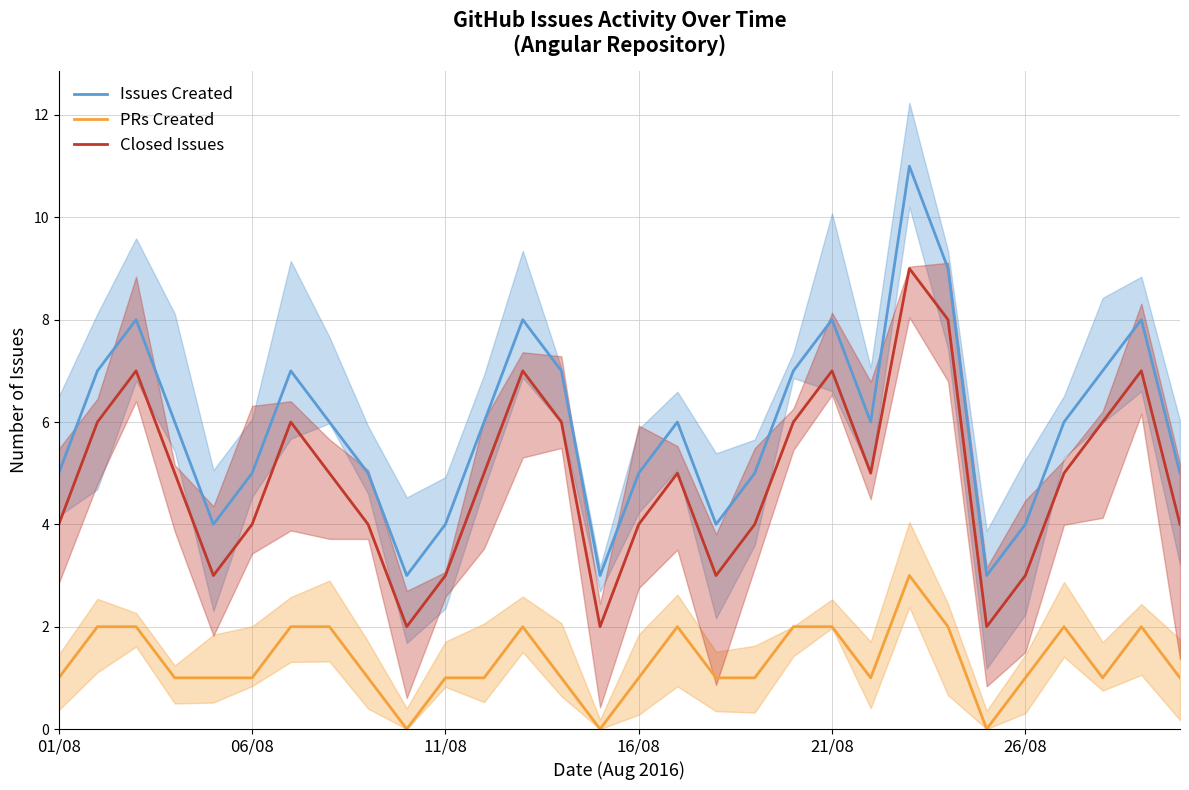

True or false: Issues Created has a value of 3 at 9.

True